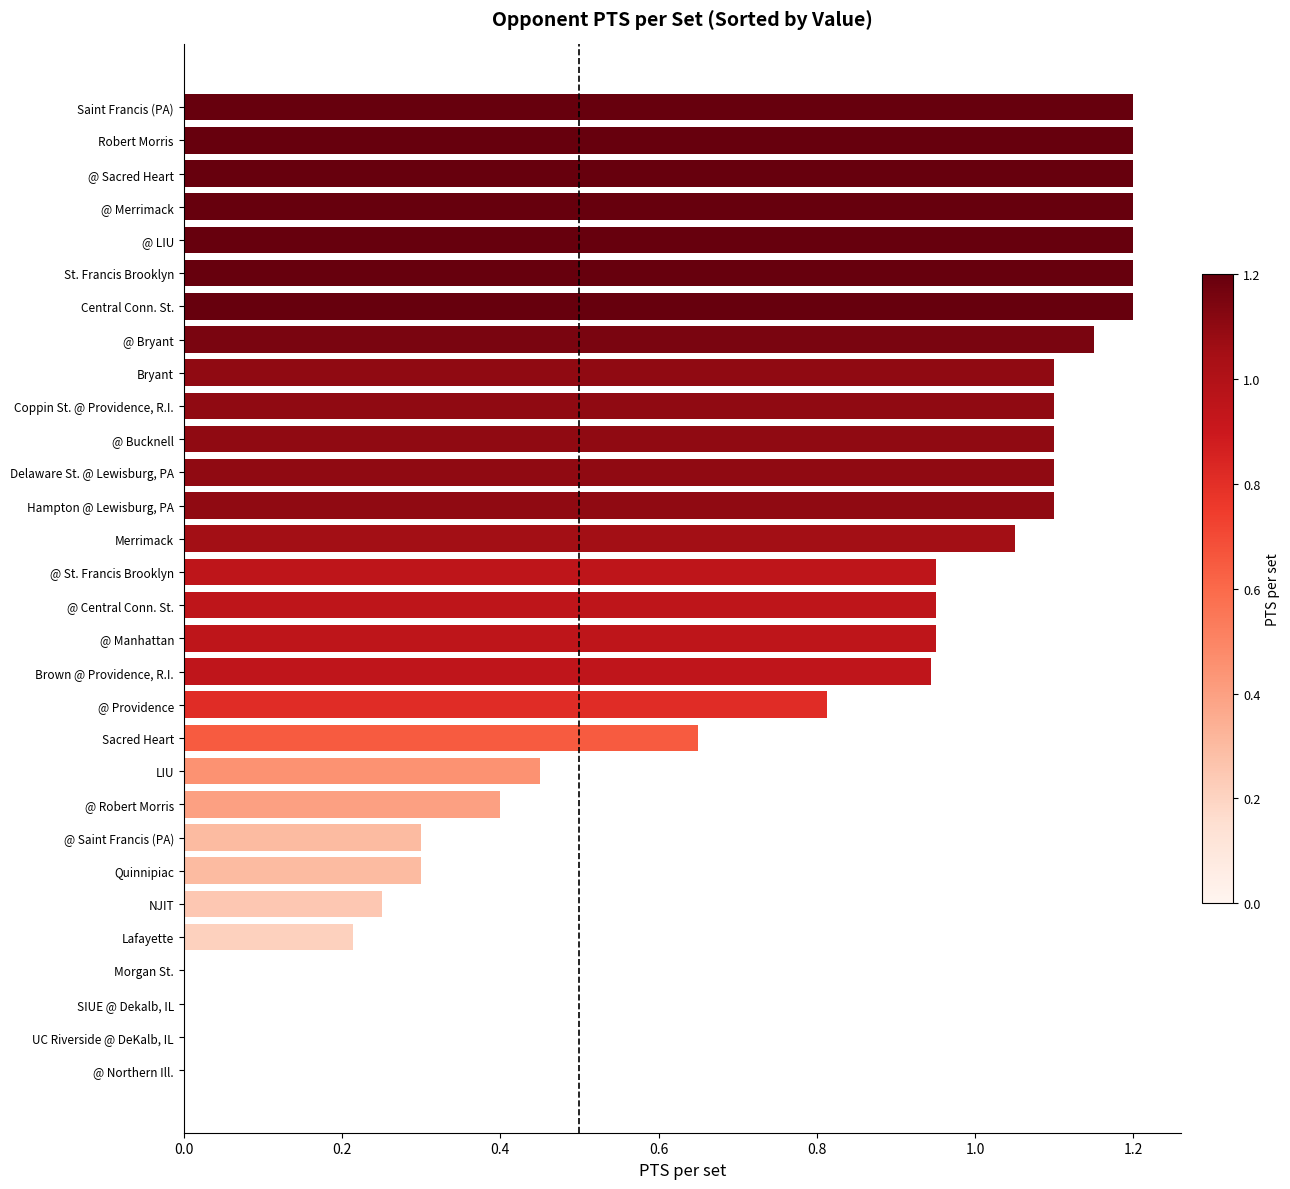

What is the greatest value displayed?

1.2